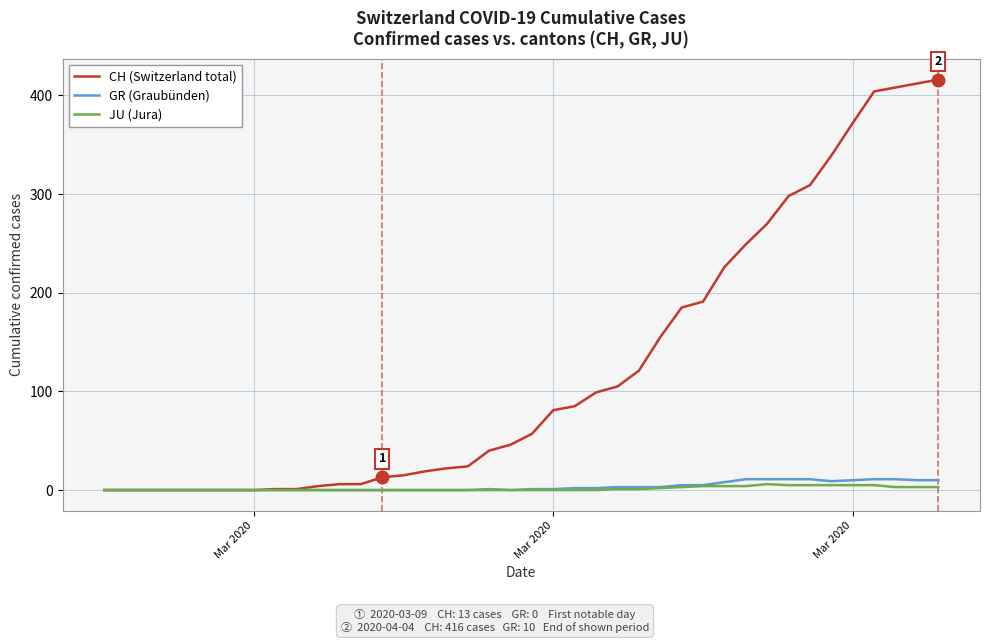

What is the maximum value shown in the chart?

416